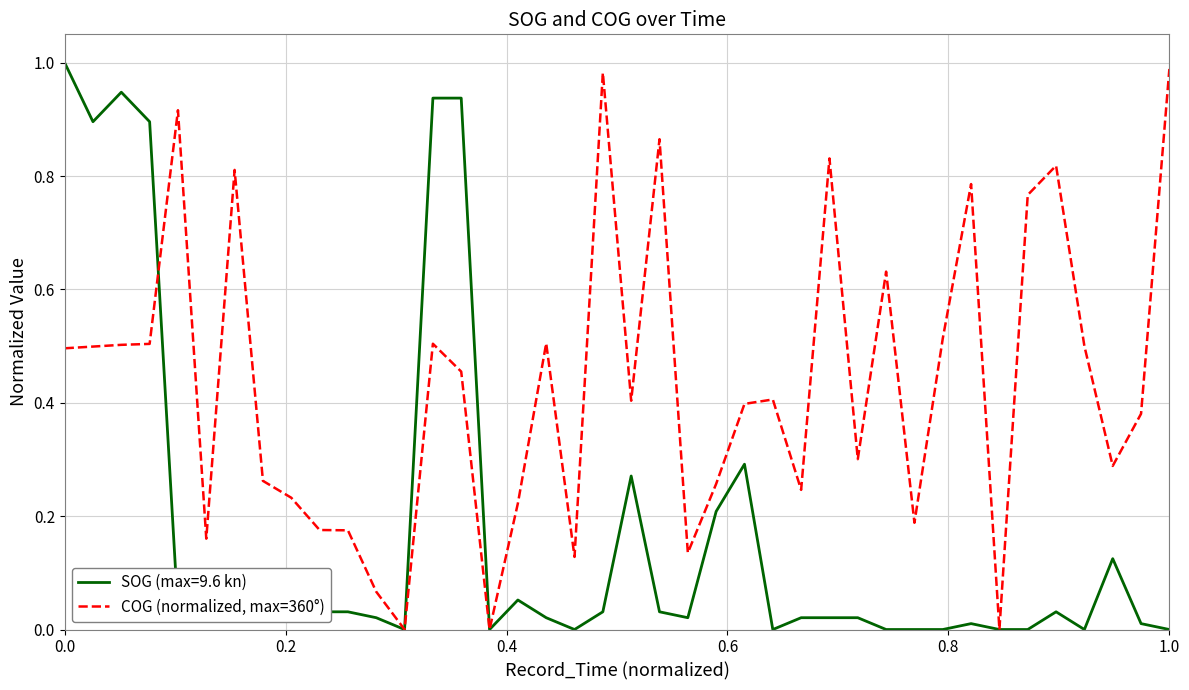

Rank the series by their average value, from lowest to highest.

SOG (max=9.6 kn), COG (normalized, max=360°)